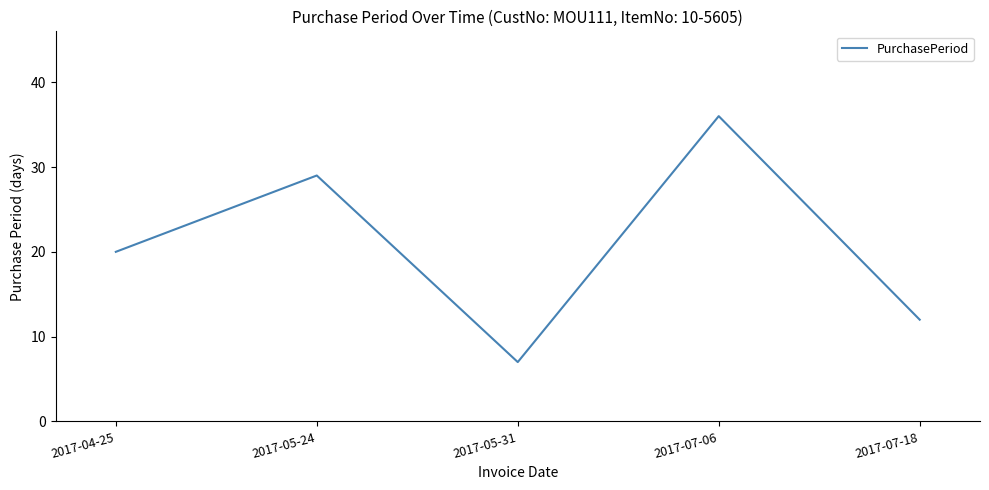

What position from the right is 2017-07-18?

1